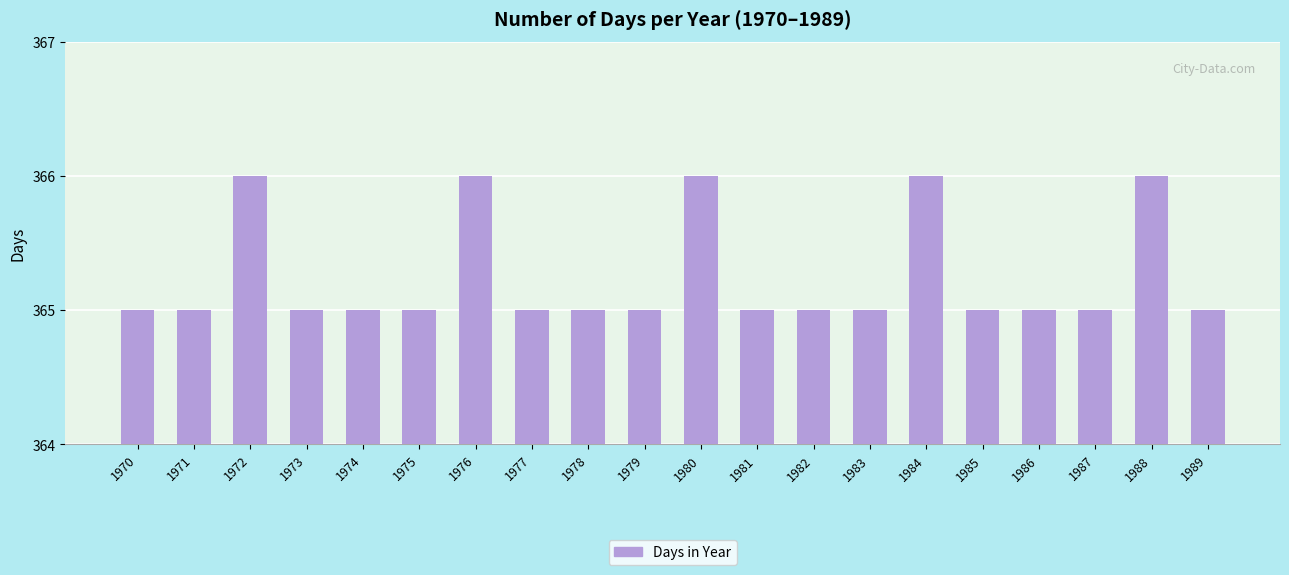

Count the number of data series in this chart.

1